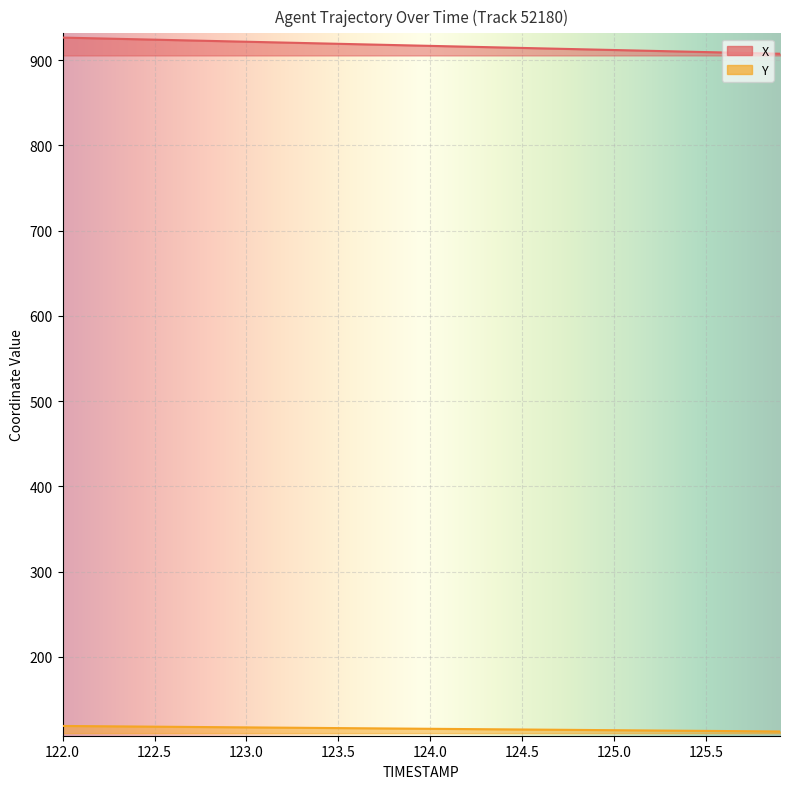

At which label does X first exceed 917?

122.0